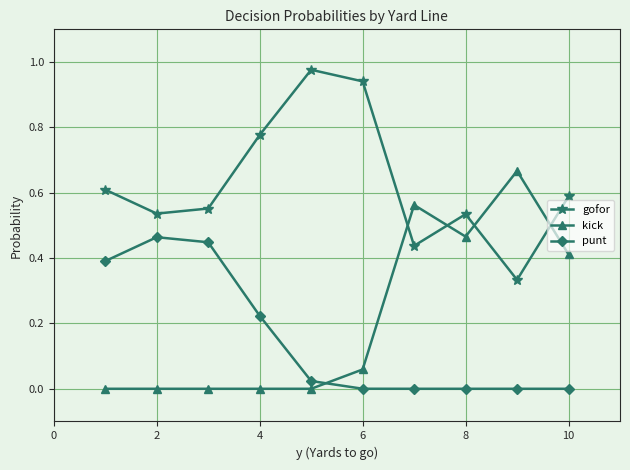

True or false: punt and gofor cross at least once.

False